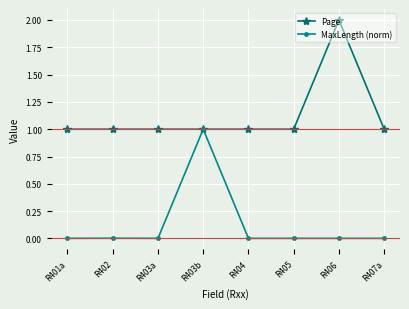

Is it true that Page equals 1.0 at R407a?

True